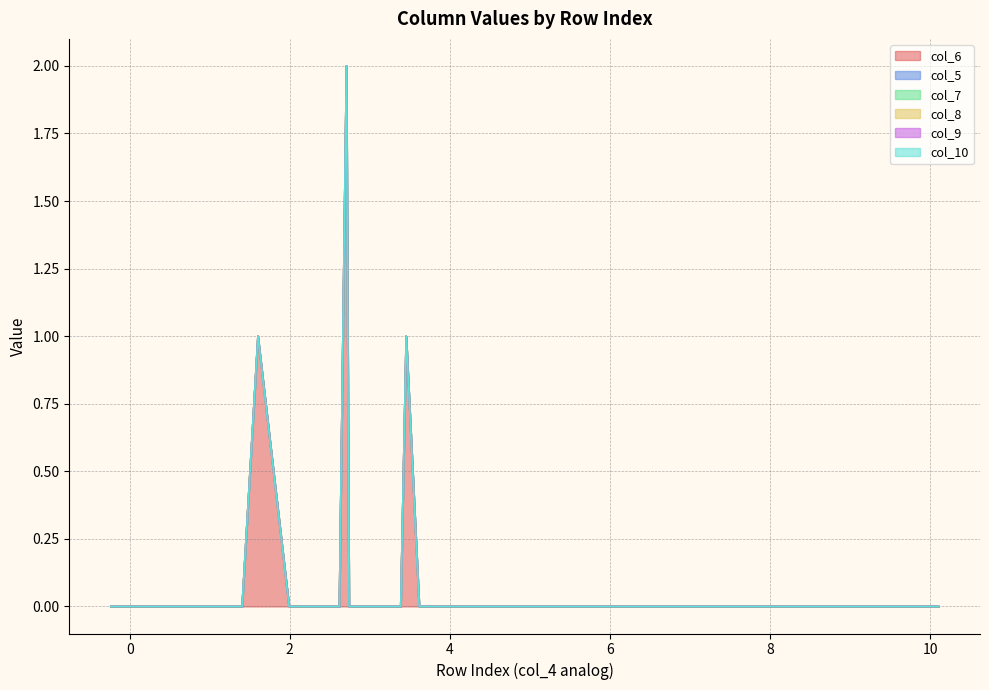

Reading left to right, what are all the values shown in this chart?

col_6: 0	0	0	0	0	0	0	0	0	0	0	0	0	0	0	0	1	0	0	0	0	2	0	1	0	0	0	0	0	0	0	0	0	0	0	0	0	0	0	0
col_5: 0	0	0	0	0	0	0	0	0	0	0	0	0	0	0	0	0	0	0	0	0	0	0	0	0	0	0	0	0	0	0	0	0	0	0	0	0	0	0	0
col_7: 0	0	0	0	0	0	0	0	0	0	0	0	0	0	0	0	0	0	0	0	0	0	0	0	0	0	0	0	0	0	0	0	0	0	0	0	0	0	0	0
col_8: 0	0	0	0	0	0	0	0	0	0	0	0	0	0	0	0	0	0	0	0	0	0	0	0	0	0	0	0	0	0	0	0	0	0	0	0	0	0	0	0
col_9: 0	0	0	0	0	0	0	0	0	0	0	0	0	0	0	0	0	0	0	0	0	0	0	0	0	0	0	0	0	0	0	0	0	0	0	0	0	0	0	0
col_10: 0	0	0	0	0	0	0	0	0	0	0	0	0	0	0	0	0	0	0	0	0	0	0	0	0	0	0	0	0	0	0	0	0	0	0	0	0	0	0	0